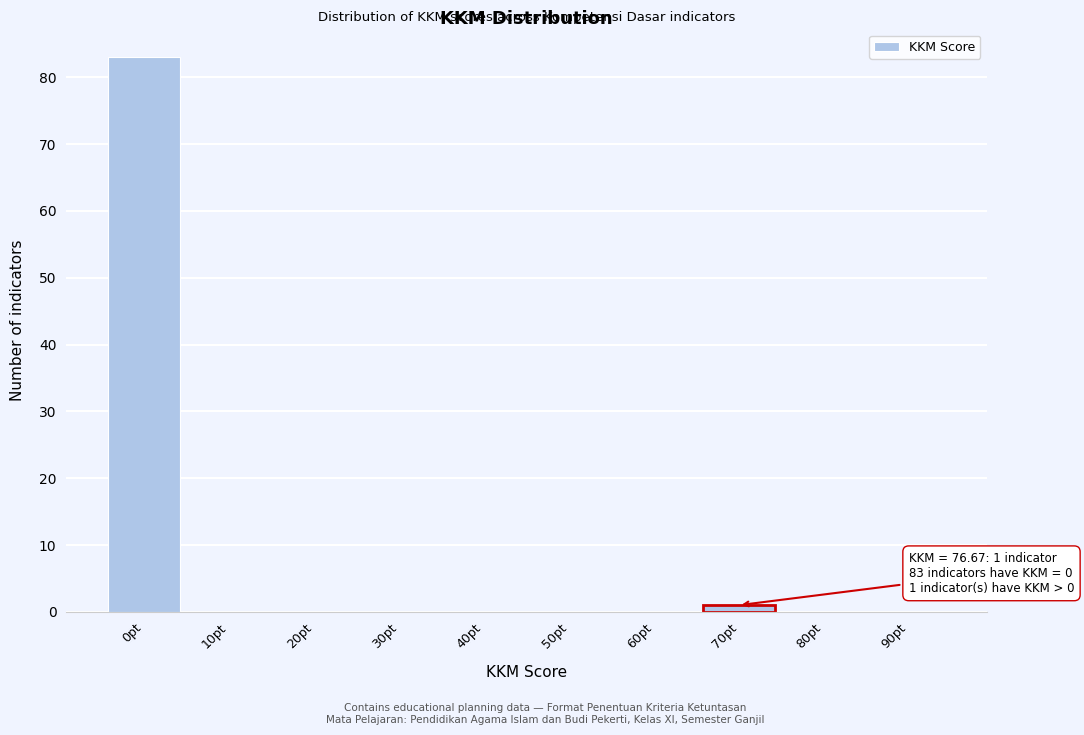

Reading right to left, list all the values displayed in this chart.

90pt=0	80pt=0	70pt=1	60pt=0	50pt=0	40pt=0	30pt=0	20pt=0	10pt=0	0pt=83